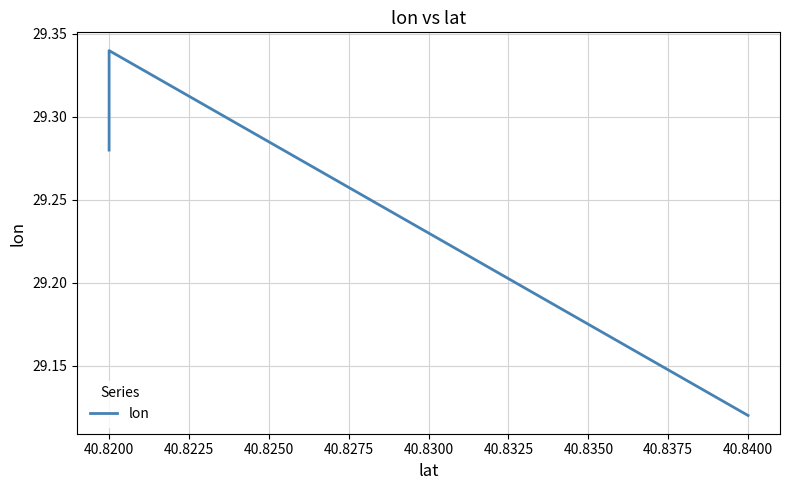

What is the greatest value displayed?

29.3